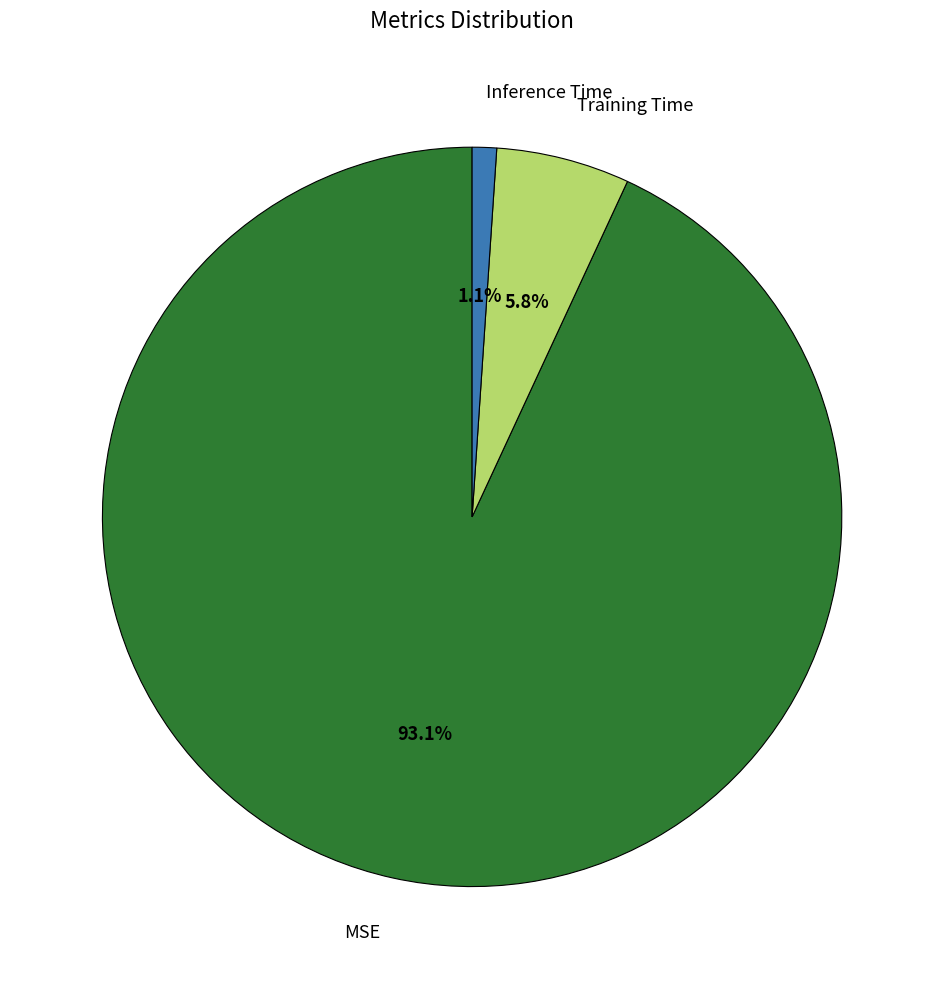

Which category has the smallest portion of the pie?

Inference Time